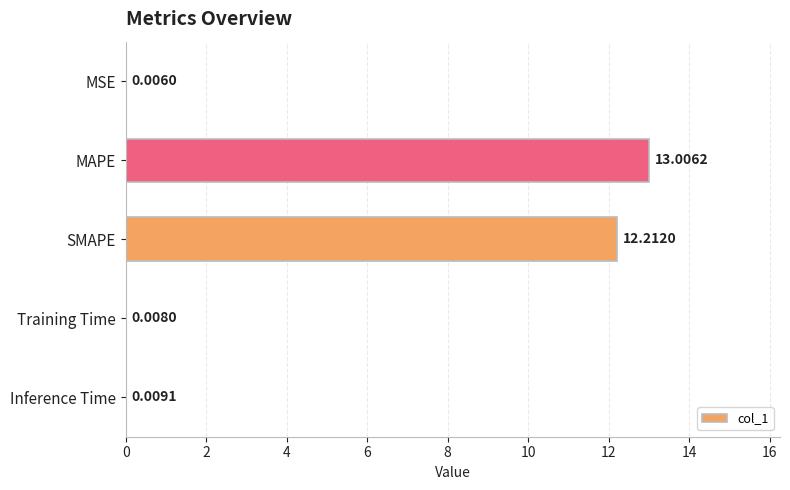

What is the change in value from SMAPE to Training Time?

-12.2